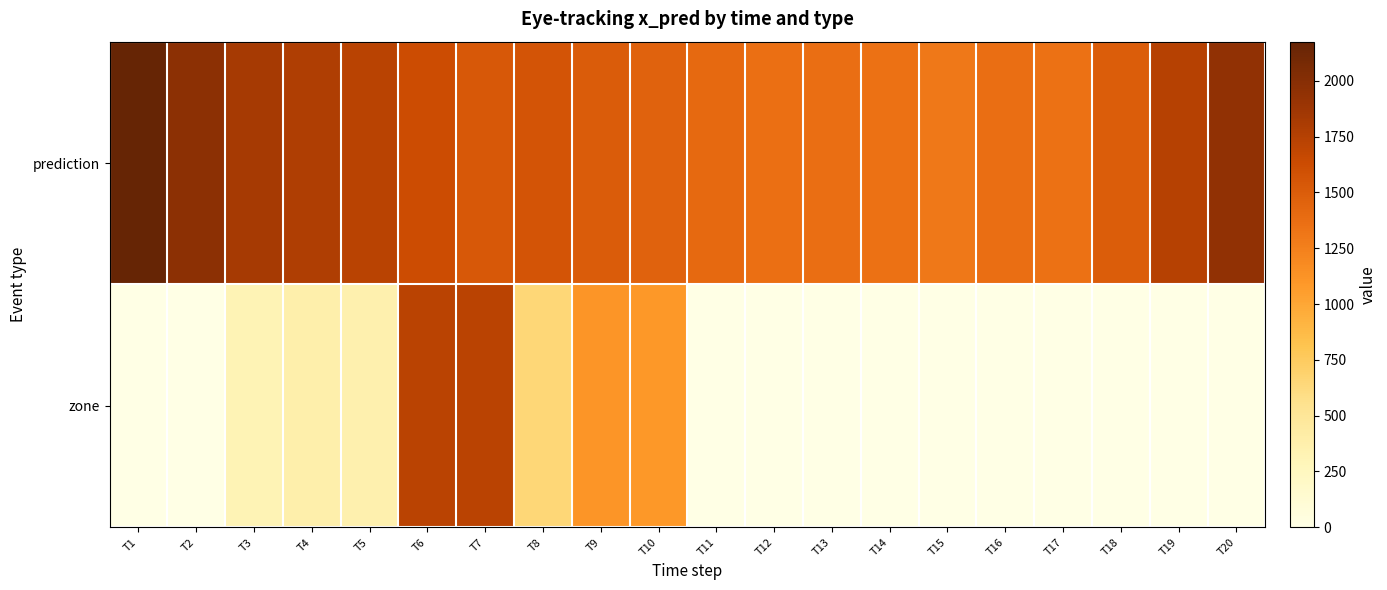

Which series has the largest total across all categories?

prediction